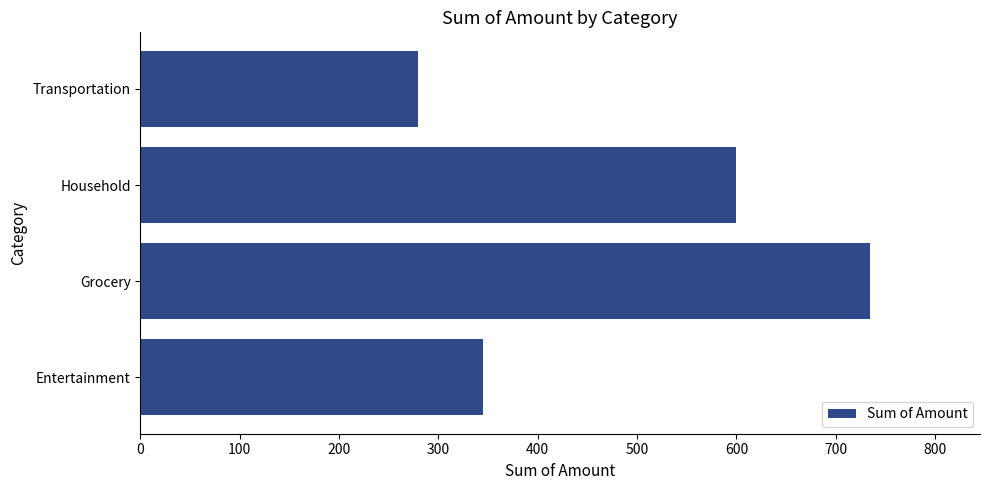

Reading bottom to top, extract all data points from this chart.

Entertainment=345	Grocery=735	Household=600	Transportation=279